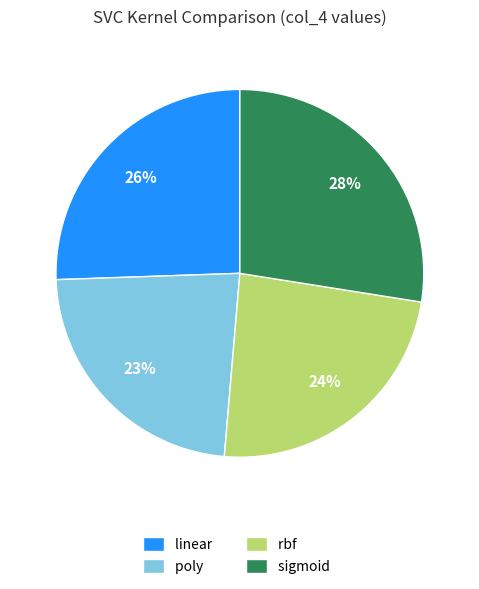

Is it true that sigmoid is 16% of the pie?

False